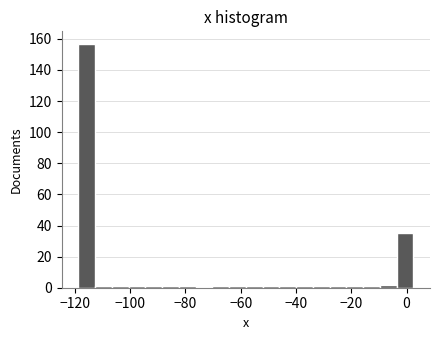

Around what value on the x-axis is the tallest bar? Give the approximate position of its centre, as read against the axis.

-116